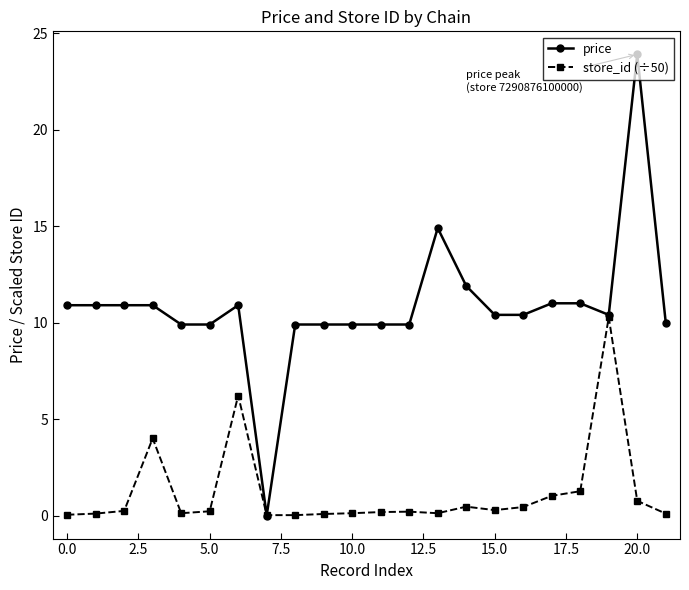

True or false: store_id (÷50) has more than 0 interior local peaks.

True